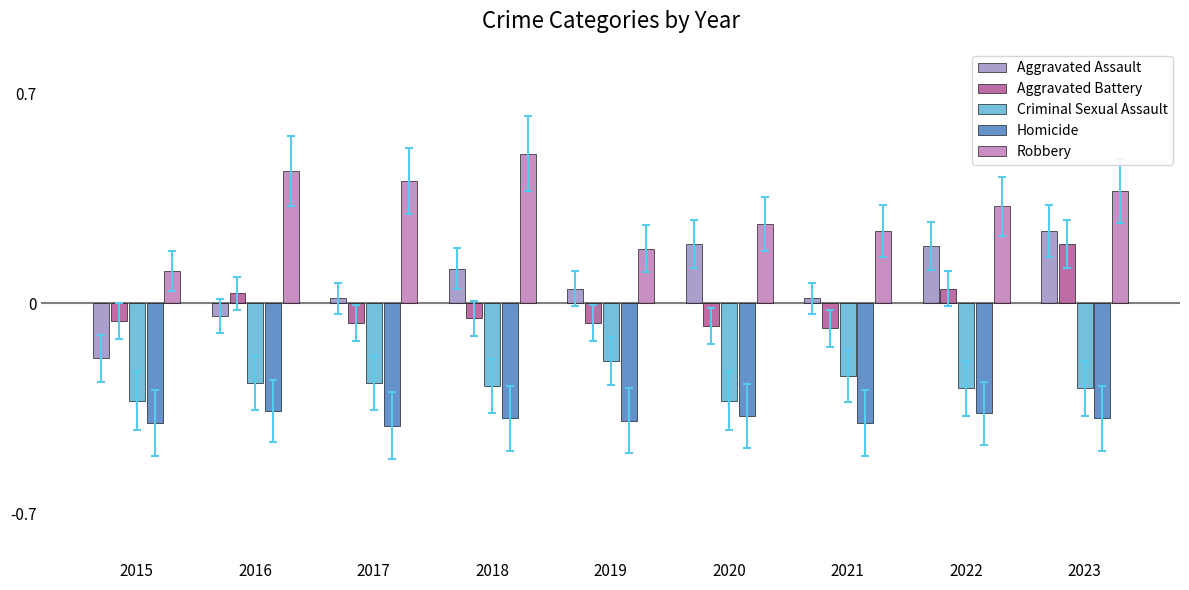

Which series has the largest range (max minus min)?

Aggravated Assault